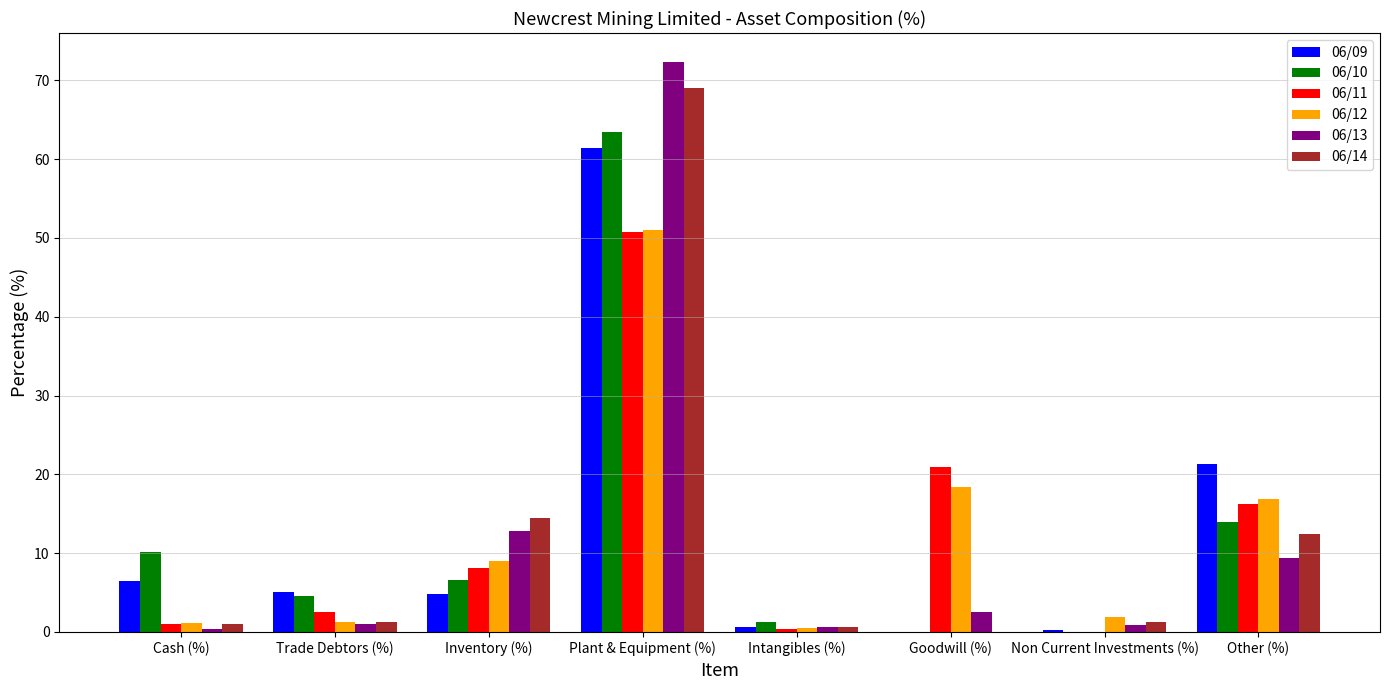

What is the sum of all 06/13 values?

100.0